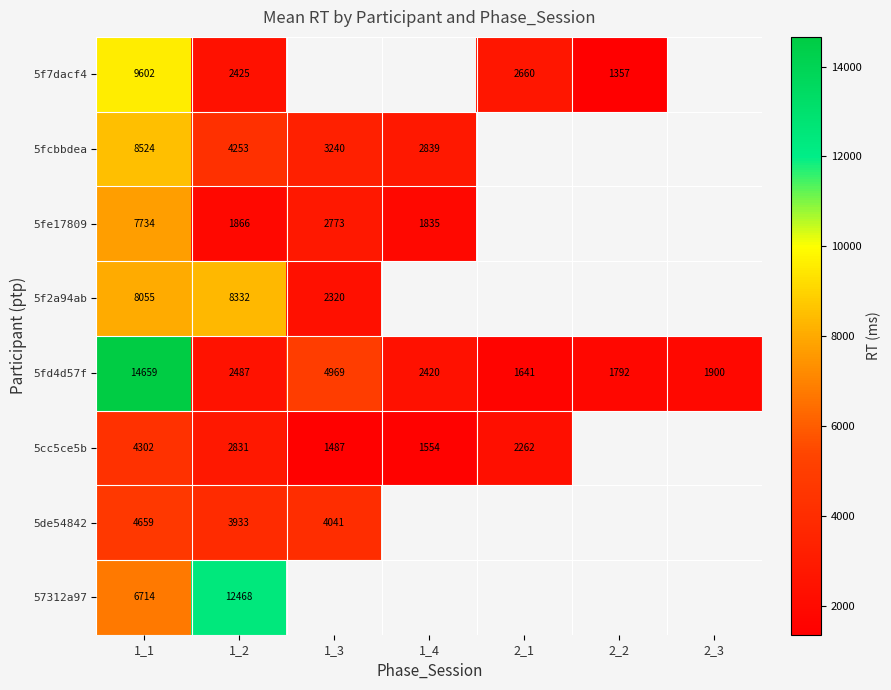

Between 2_1 and 1_2, which is larger?

2_1